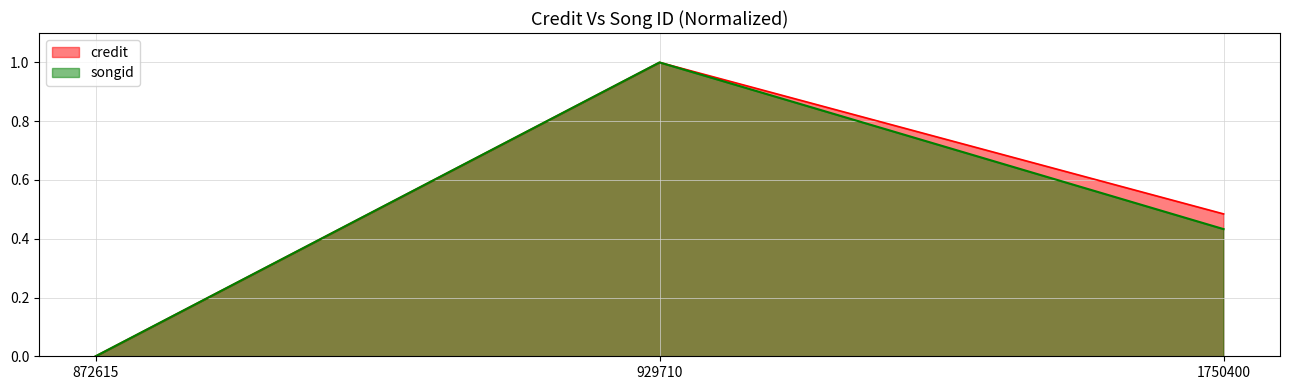

Where is songid nearest to the value 0?

872615